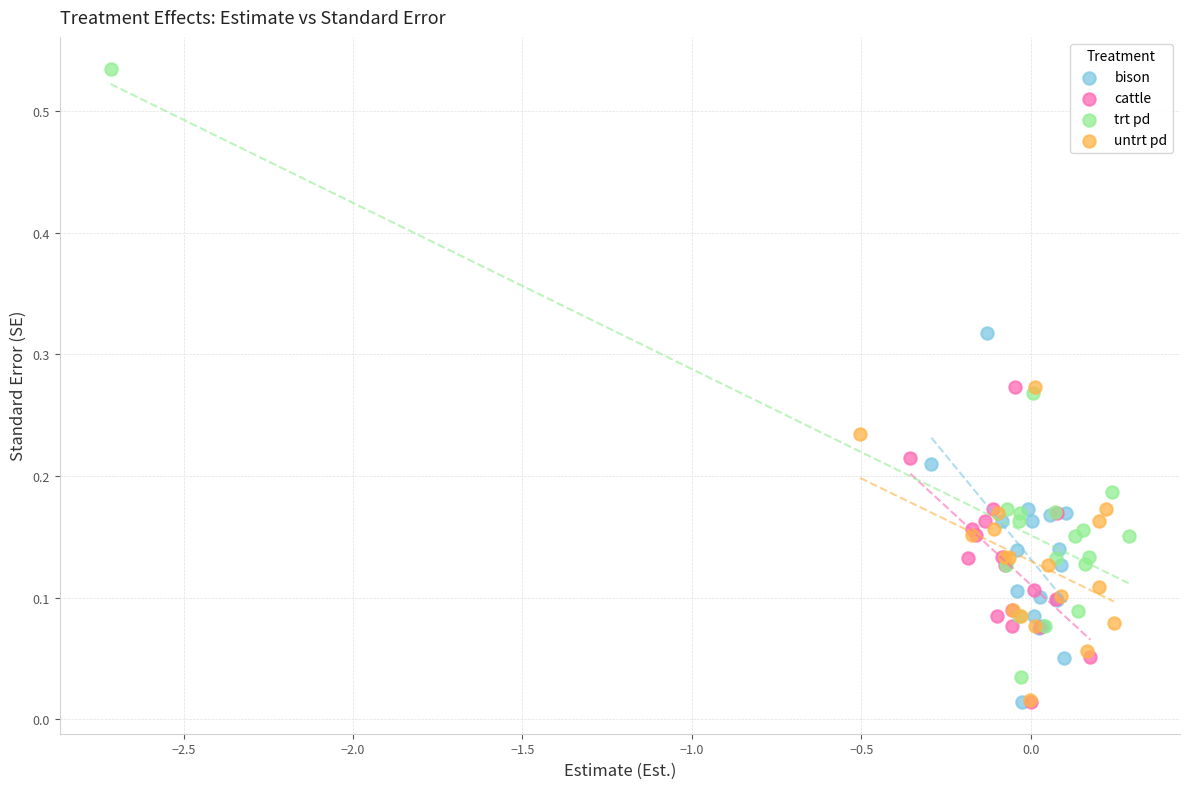

Which series reaches the maximum Y coordinate?

trt pd